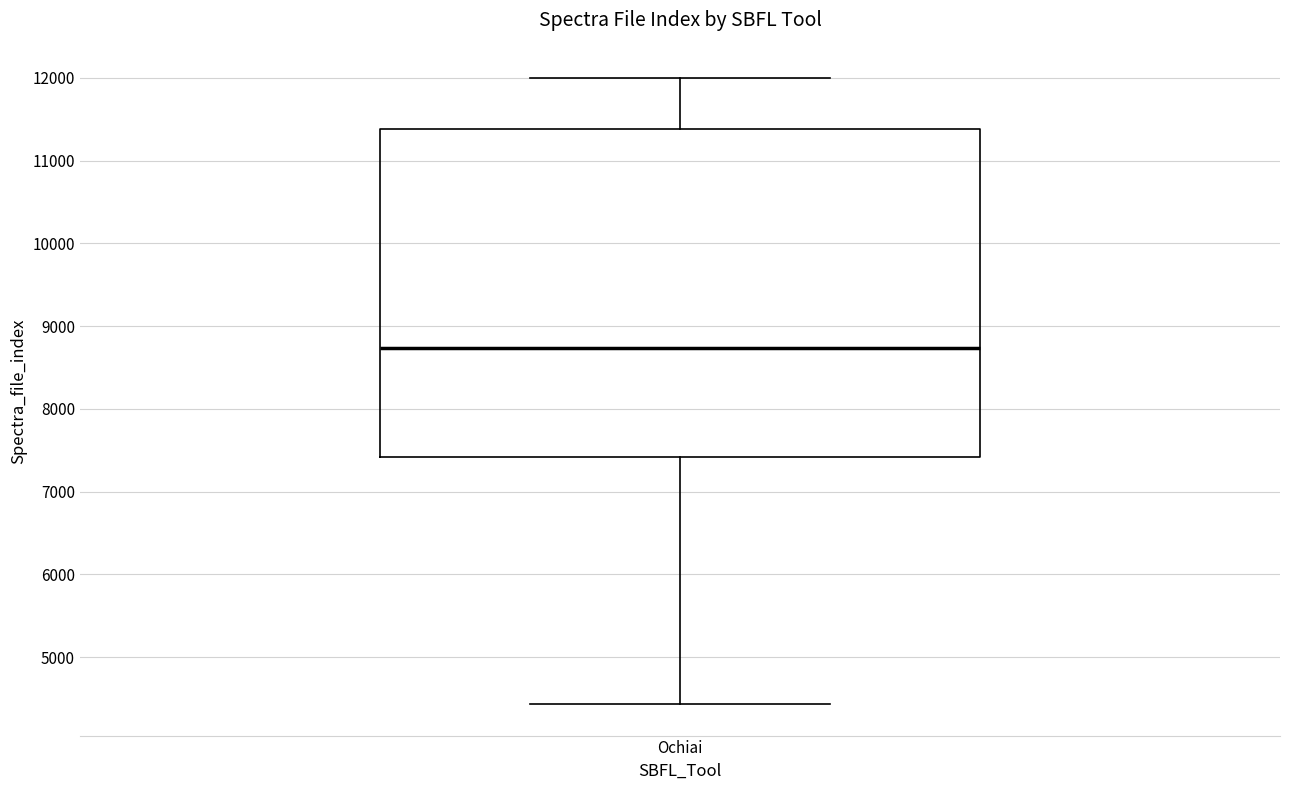

Transcribe this box plot: give where the median line is, the range the box spans, and where the two whiskers end, as read against the y-axis. The values are not printed on the chart, so give them approximately, as read against the axis.

median 8700, box 7400 to 11400, whiskers 4400 to 12000